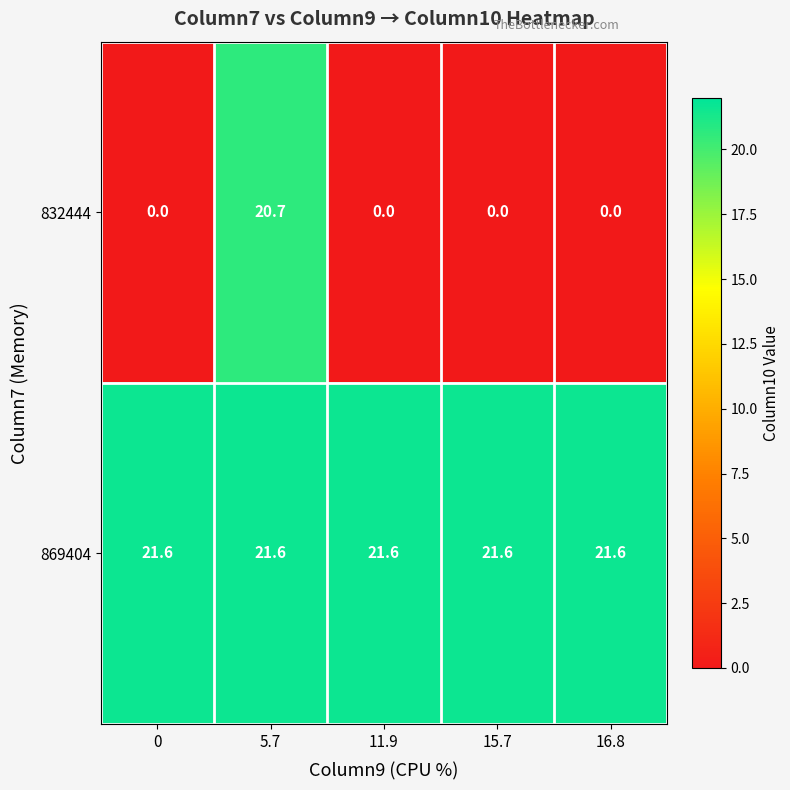

At which category is the sum across all series the highest?

5.7